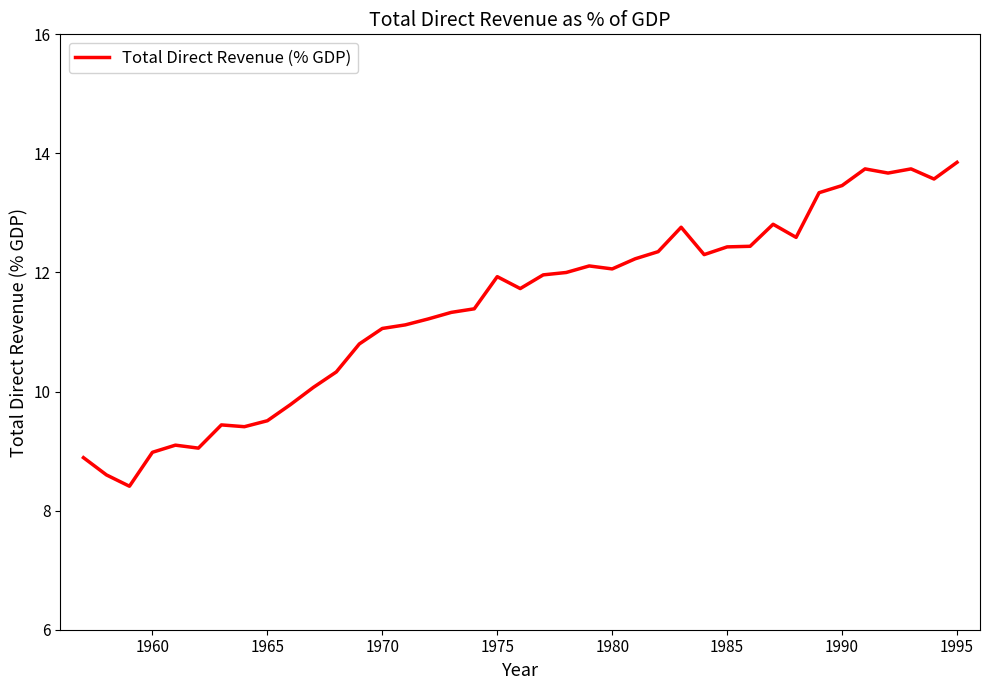

What is the difference between the maximum and minimum values?

5.4